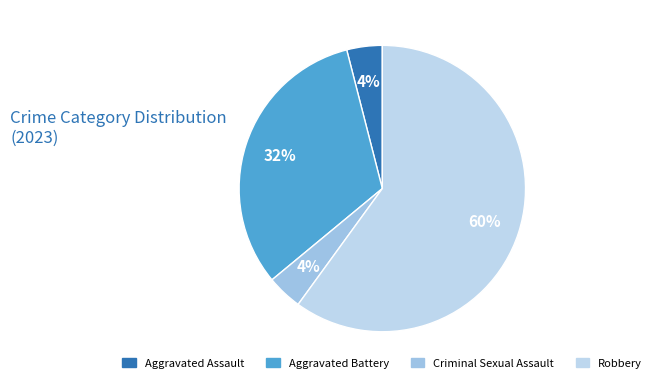

What is the smallest slice in the pie chart?

Aggravated Assault